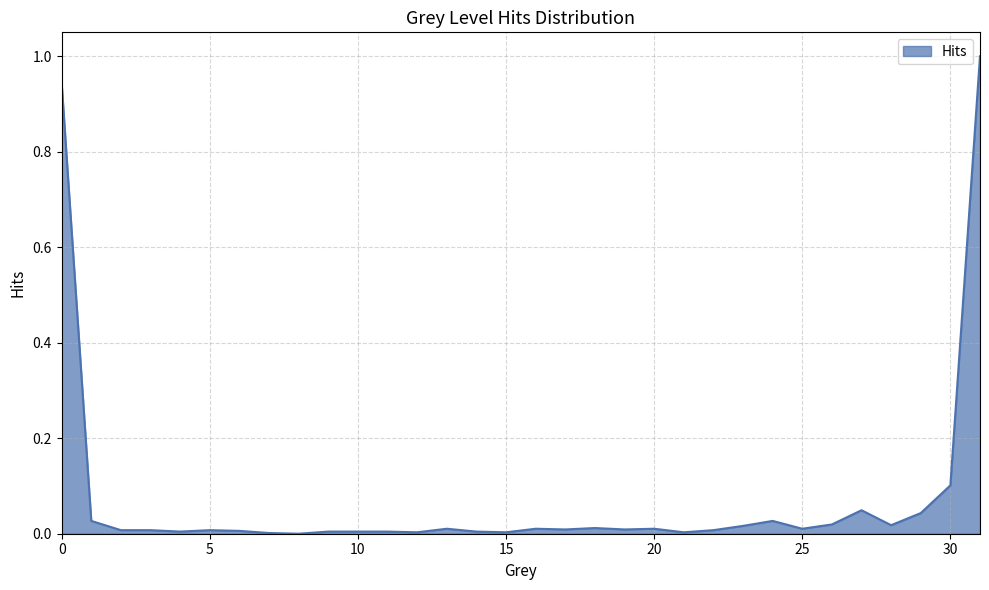

What is the difference between the maximum and minimum values?

1.0